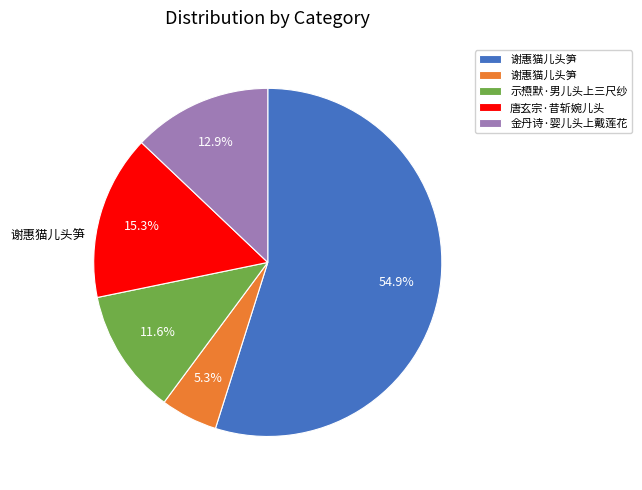

Is there any slice that represents more than half of the pie?

Yes